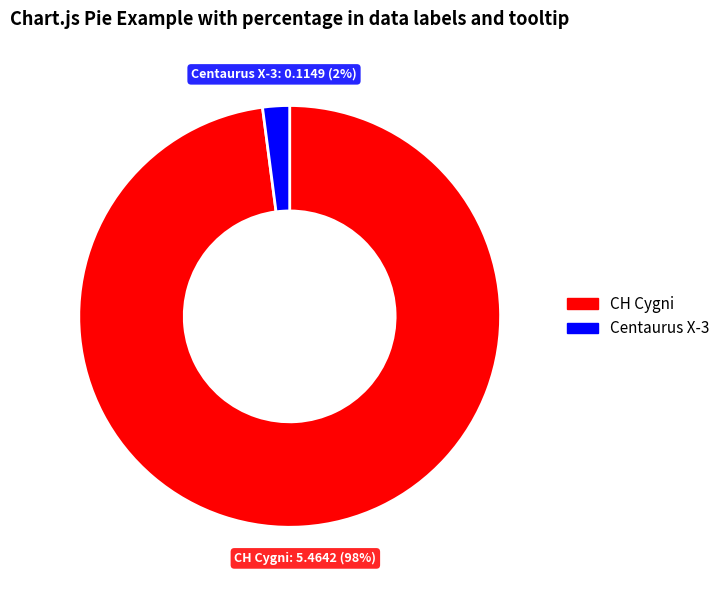

Is it true that Centaurus X-3 is 16% of the pie?

False